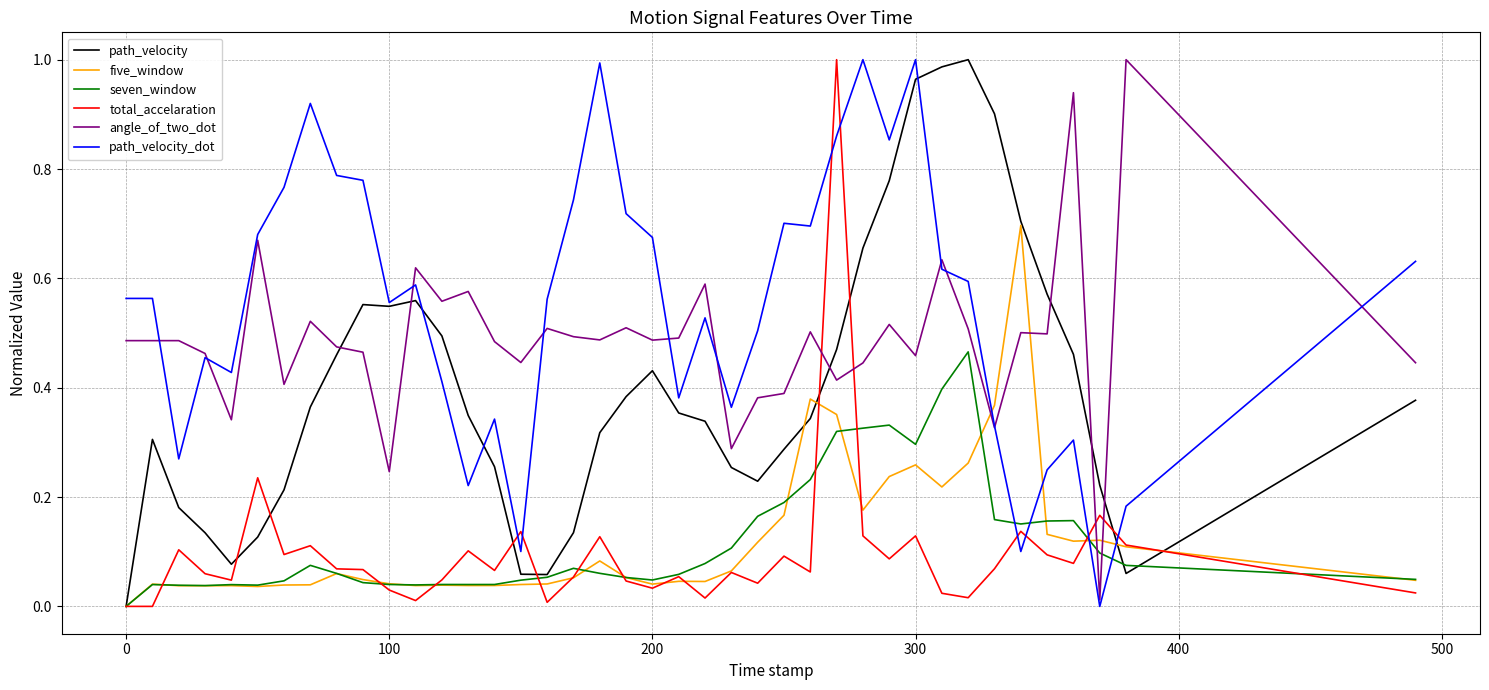

How many times do angle_of_two_dot and five_window cross each other?

4